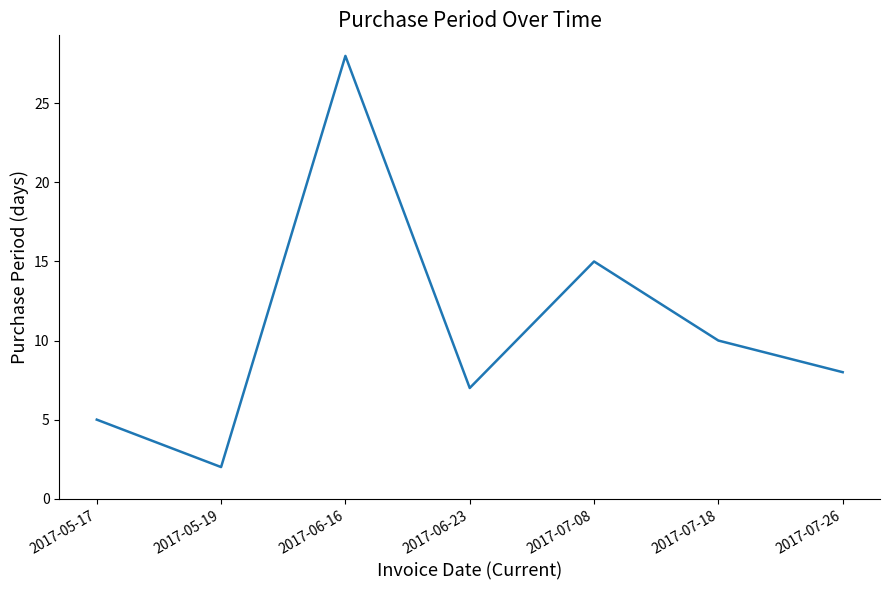

Does the chart display data point markers on the line(s)?

No